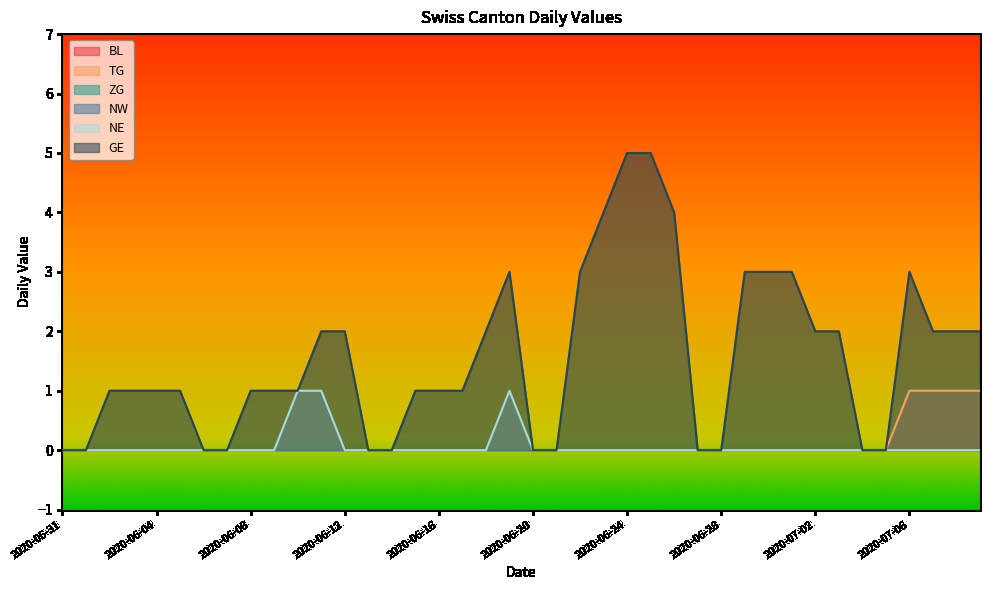

Does the chart display data point markers on the line(s)?

No